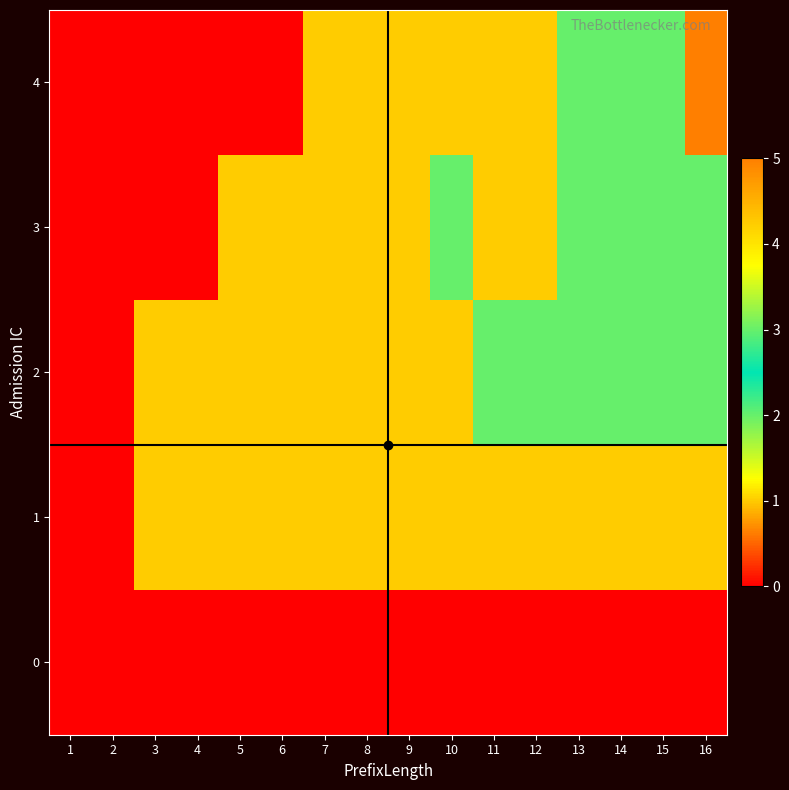

How many categories are shown in the chart?

16